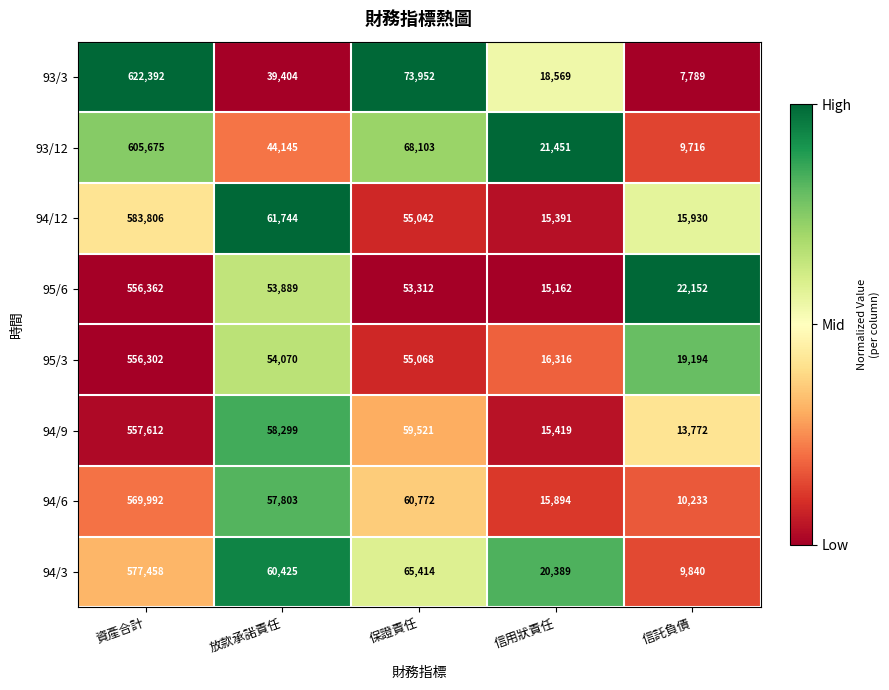

What is the sum of all 93/12 values?

749090